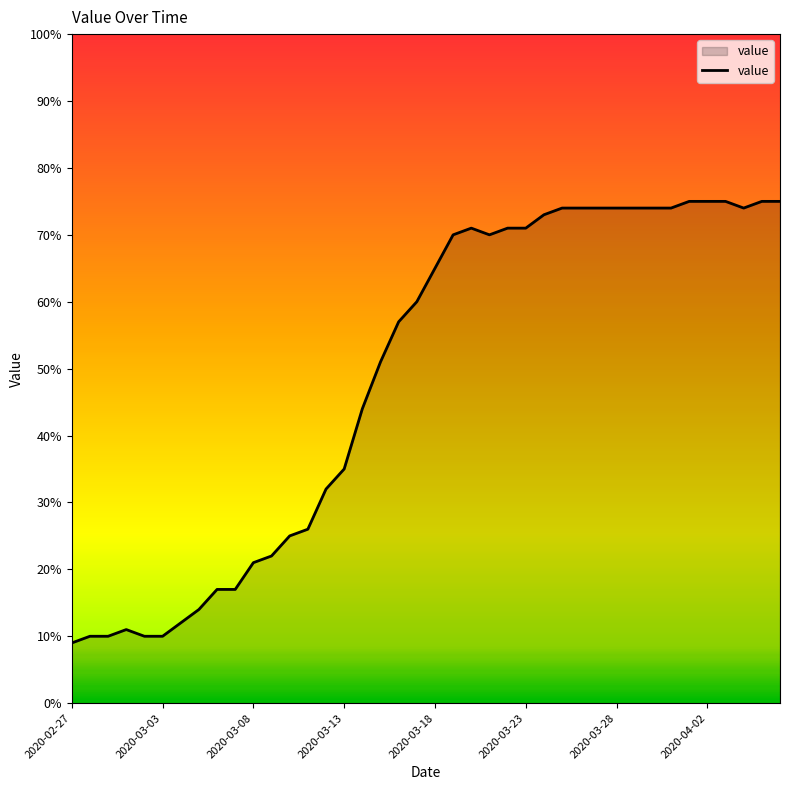

What is the greatest value displayed?

75